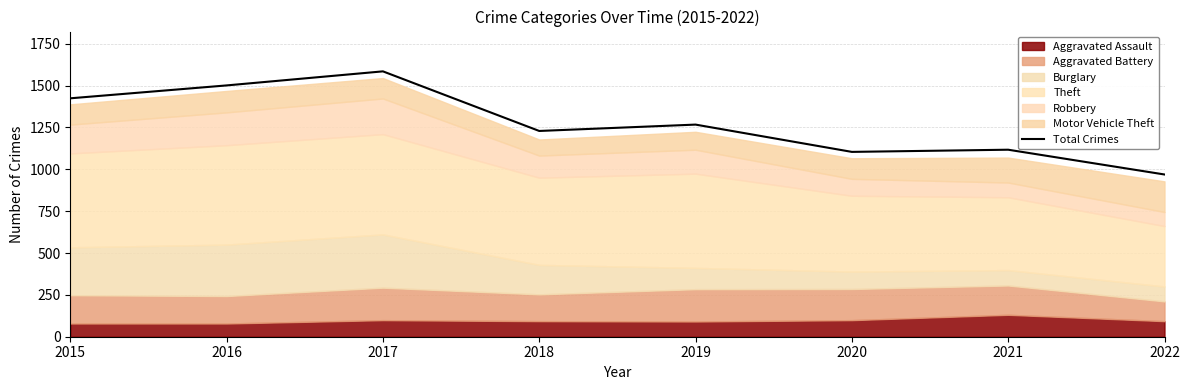

How many interior local valleys (lower than both neighbors) does the data have?

2